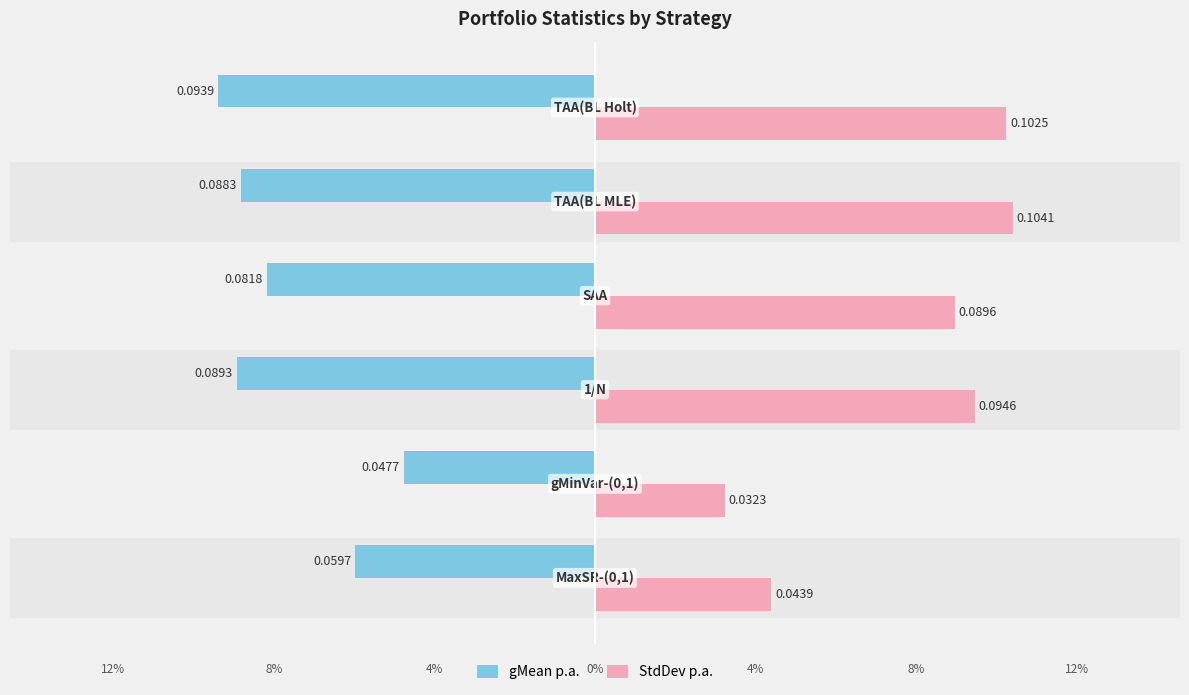

Rank the series by their average value, from highest to lowest.

StdDev p.a., gMean p.a.